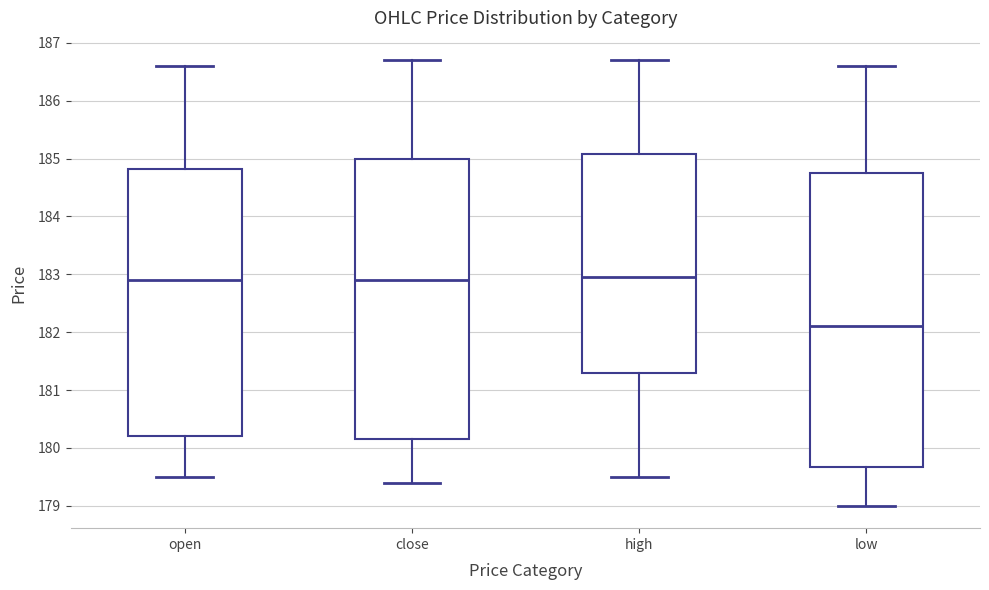

Which box is the tallest, from its lower edge to its upper edge?

low